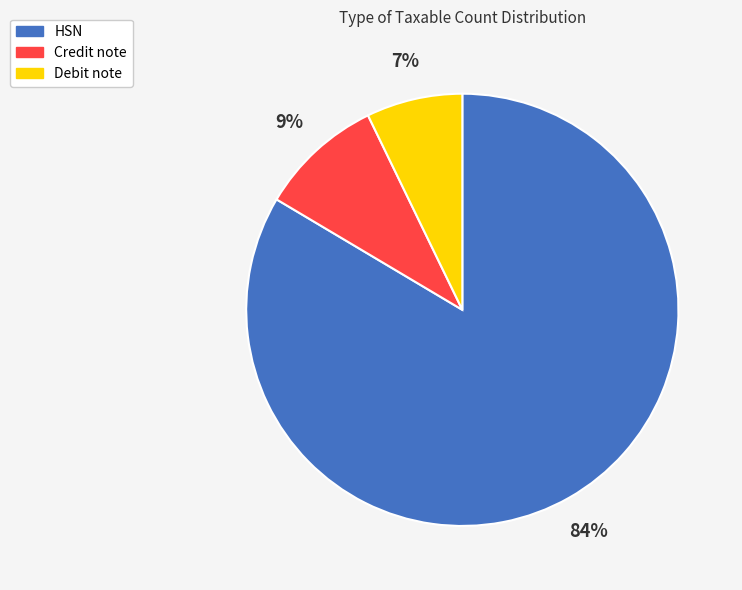

To the nearest percent, what is the combined percentage of Debit note and Credit note?

16%